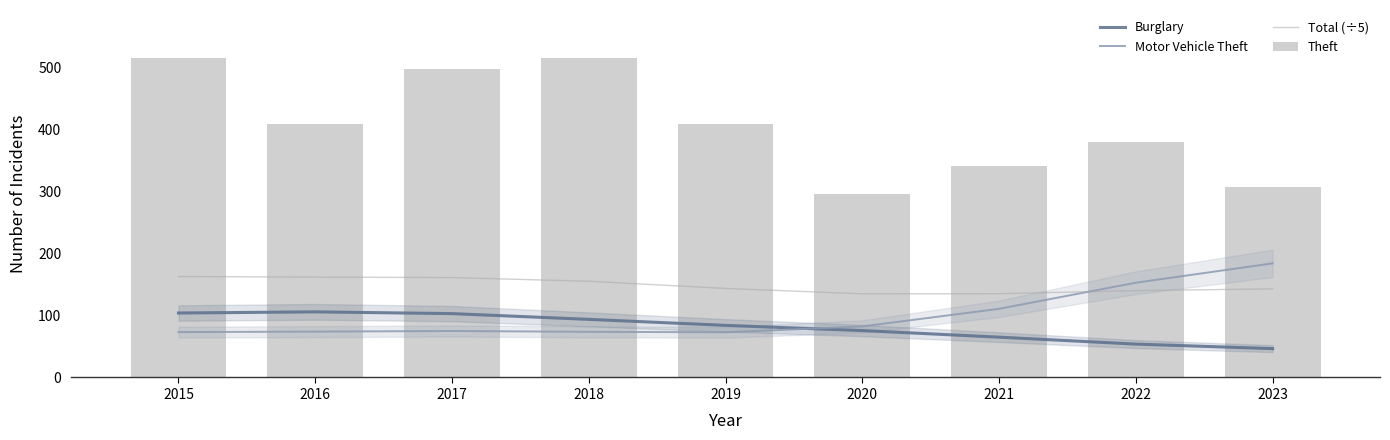

Which has a higher value, 2019 or 2023?

2019